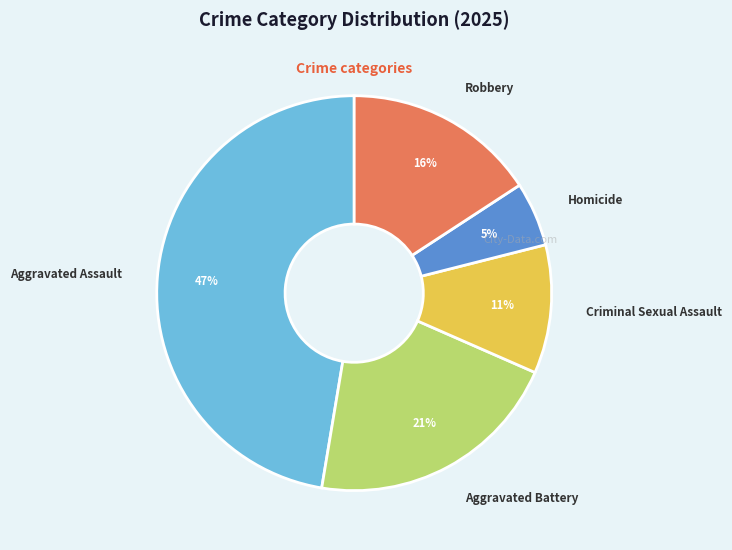

Does Homicide represent more than half of the total?

No